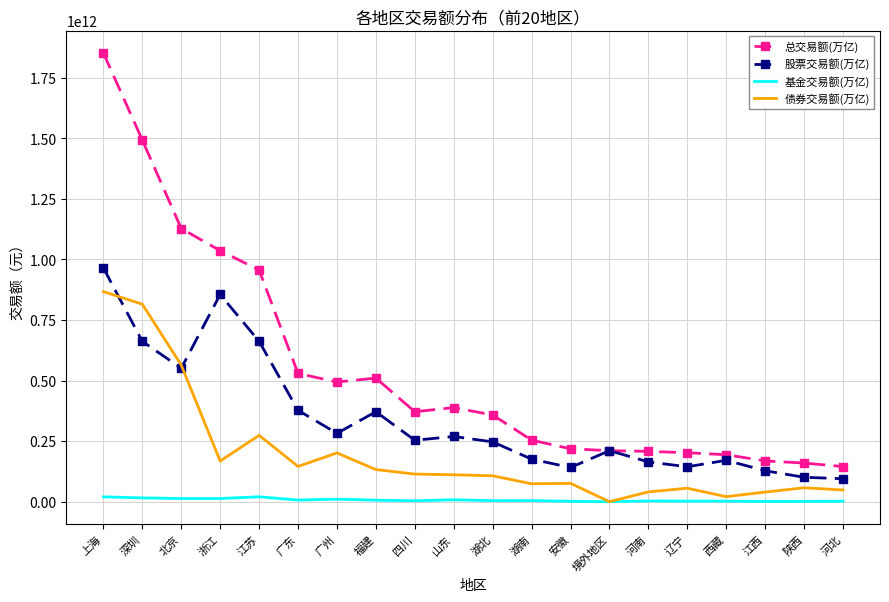

At 广东, list the series in order from smallest to largest.

基金交易额(万亿), 债券交易额(万亿), 股票交易额(万亿), 总交易额(万亿)